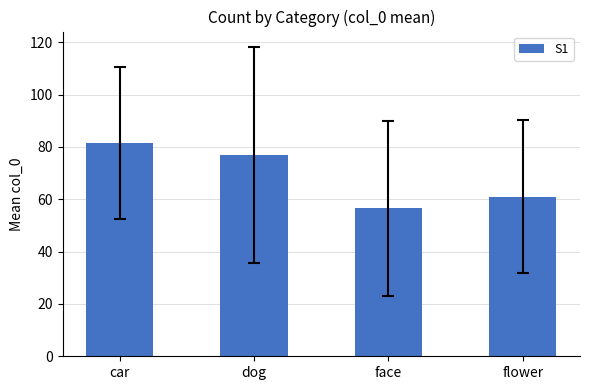

What is the ratio of the value at flower to the value at dog?

0.8